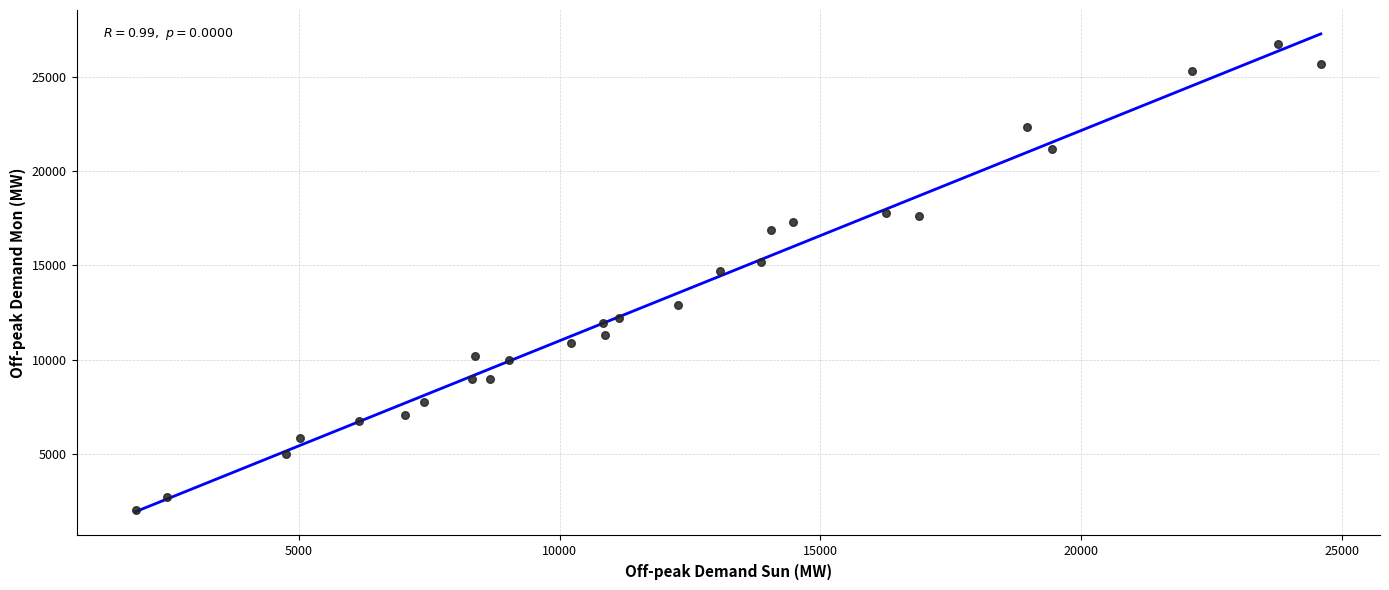

What is the range of X values (max minus min)?

22727.8